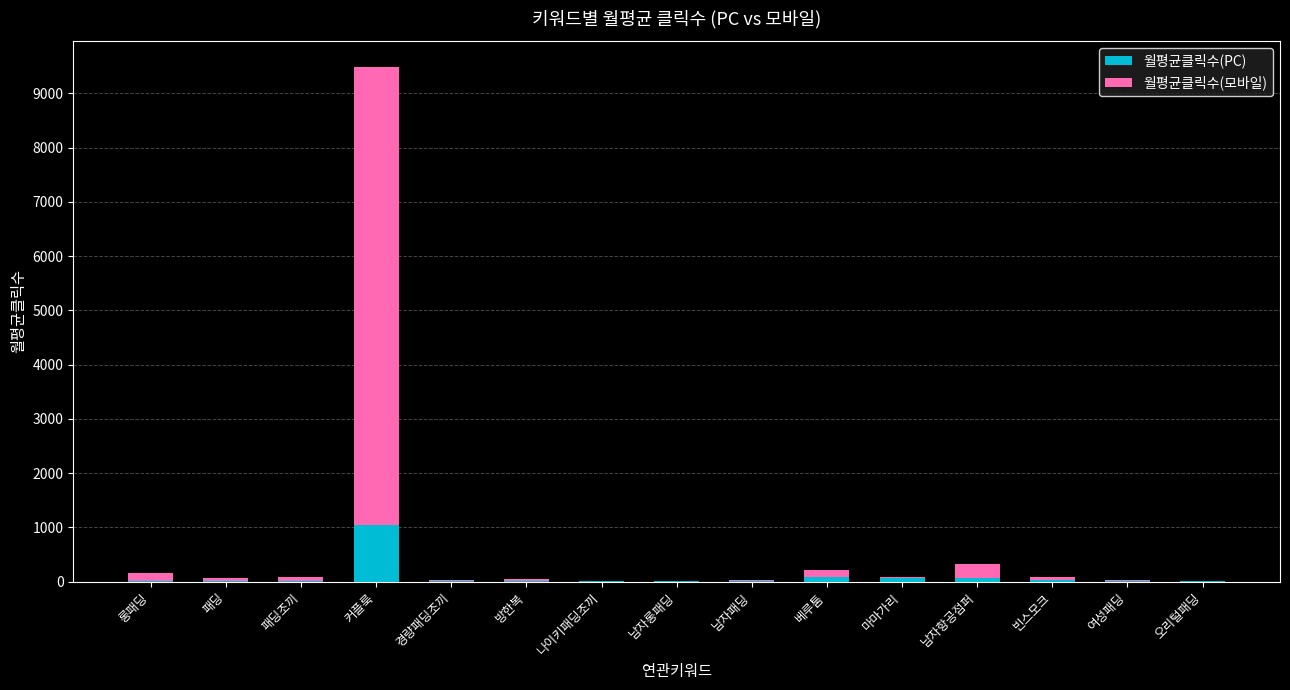

At which category is the sum across all series the highest?

커플룩